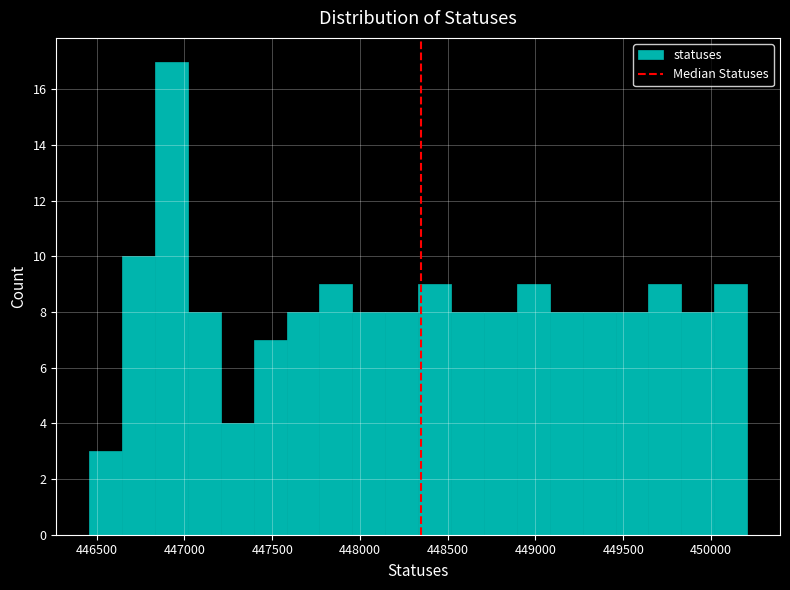

Read against the x-axis, roughly where is the centre of the tallest bar?

446950